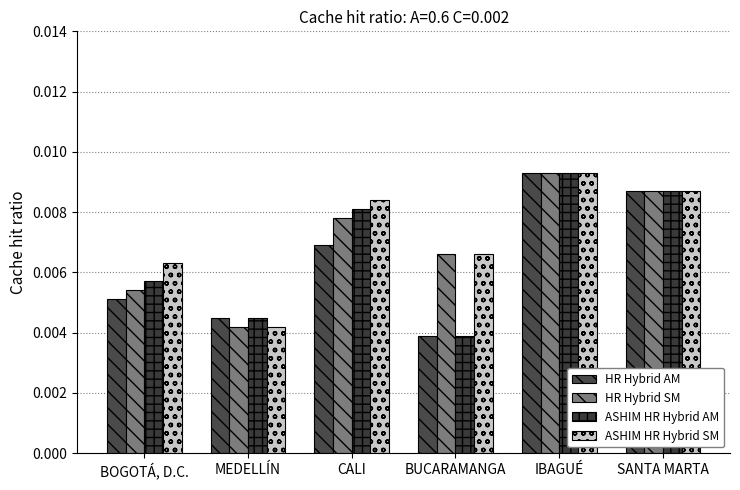

How many bars are there in each group?

4